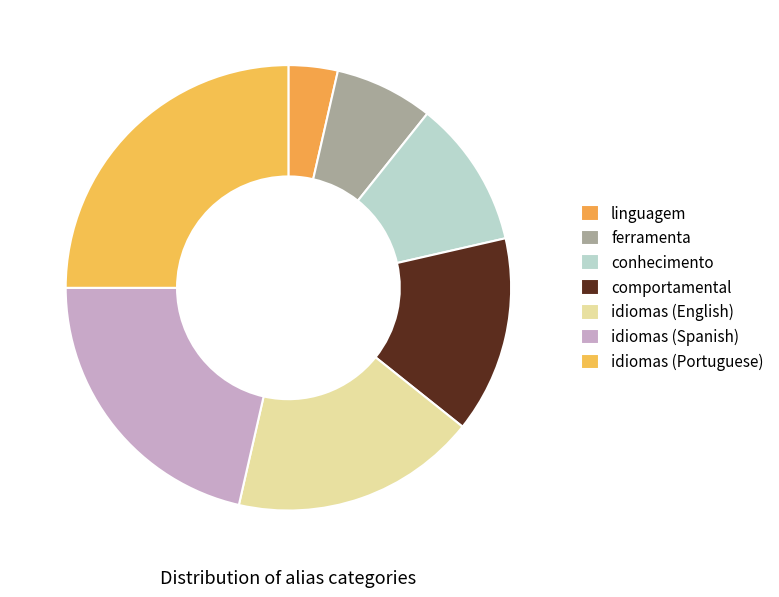

Which slice is the smallest?

linguagem